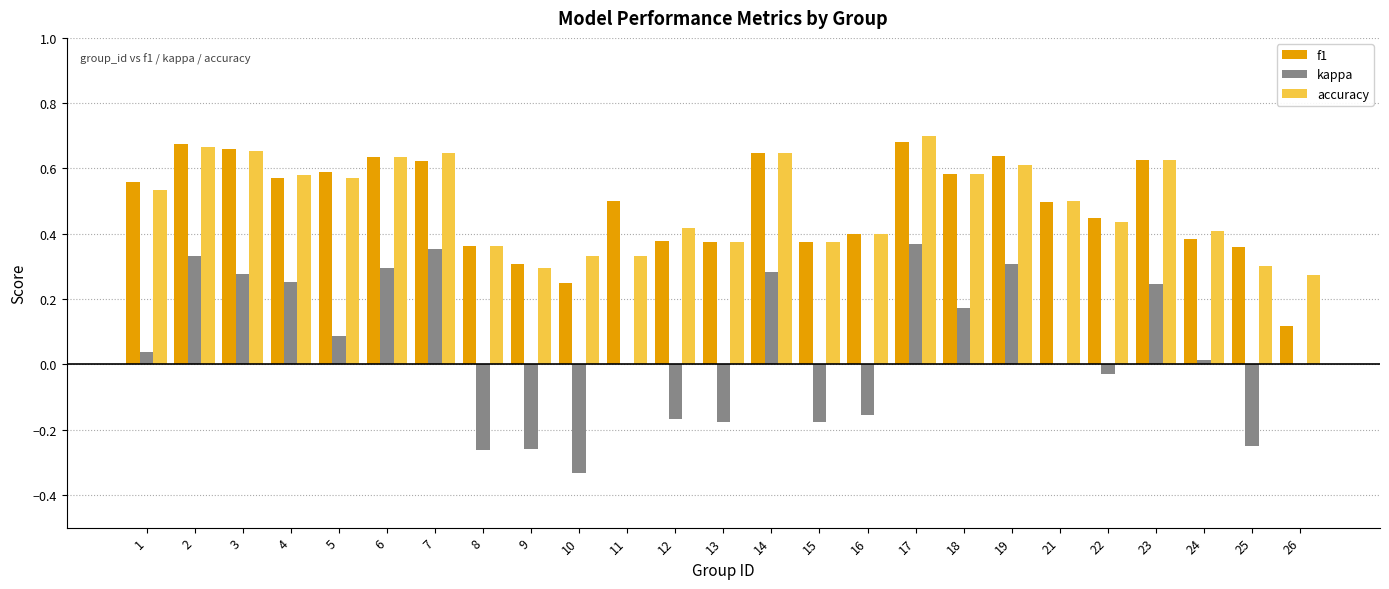

Is the value of accuracy at 4 greater than the value of f1 at 12?

Yes